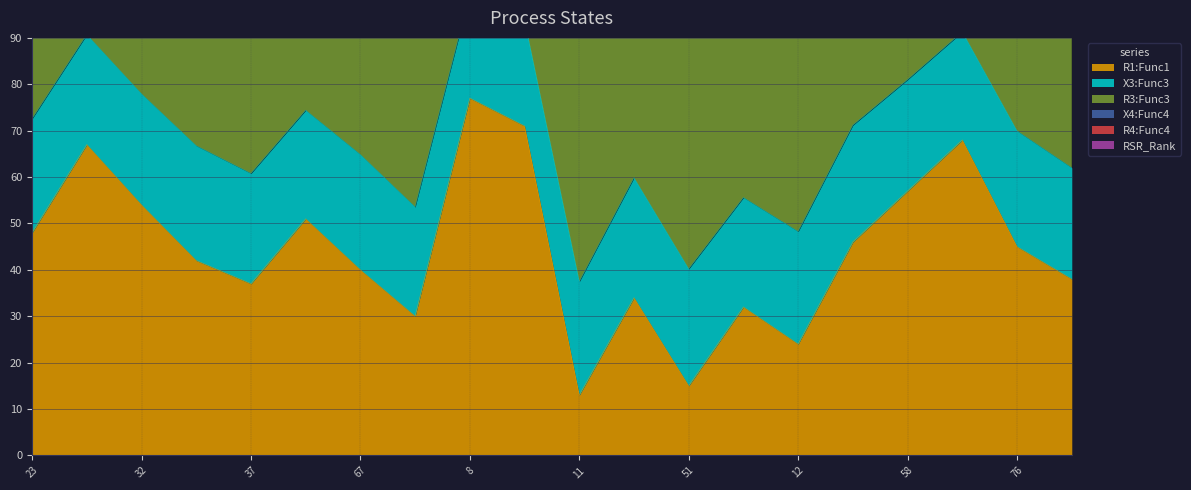

True or false: R1:Func1 and X4:Func4 intersect in this chart.

False